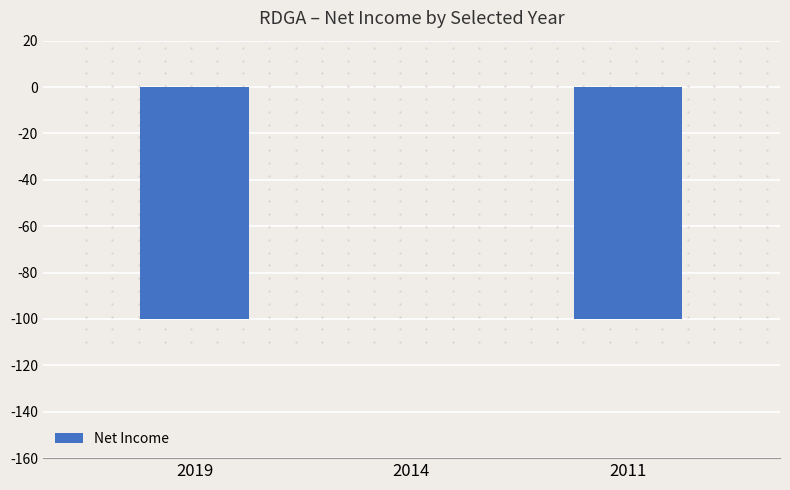

Reading left to right, extract all data points from this chart.

2019=-100	2014=0	2011=-100